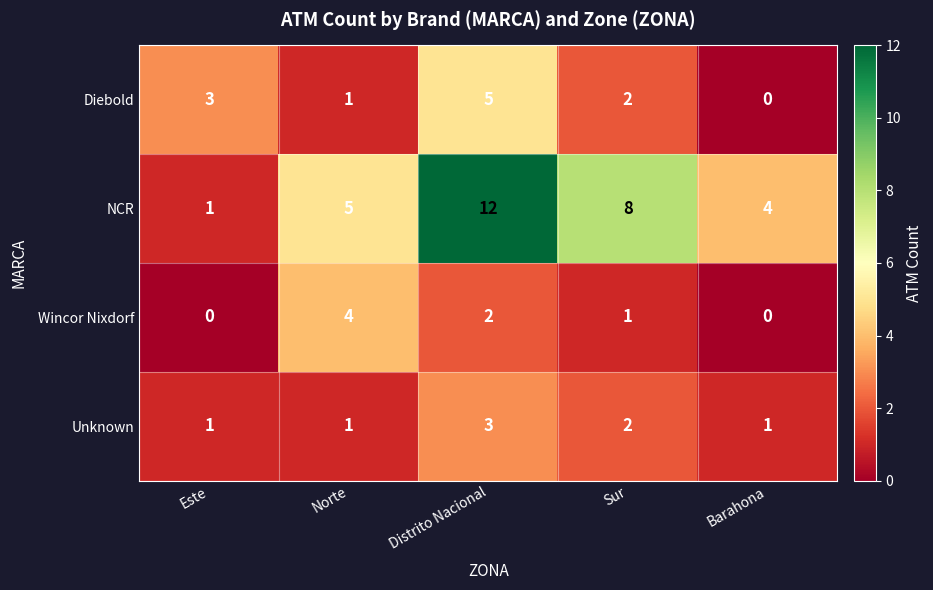

What is the total value across all series at Norte?

11